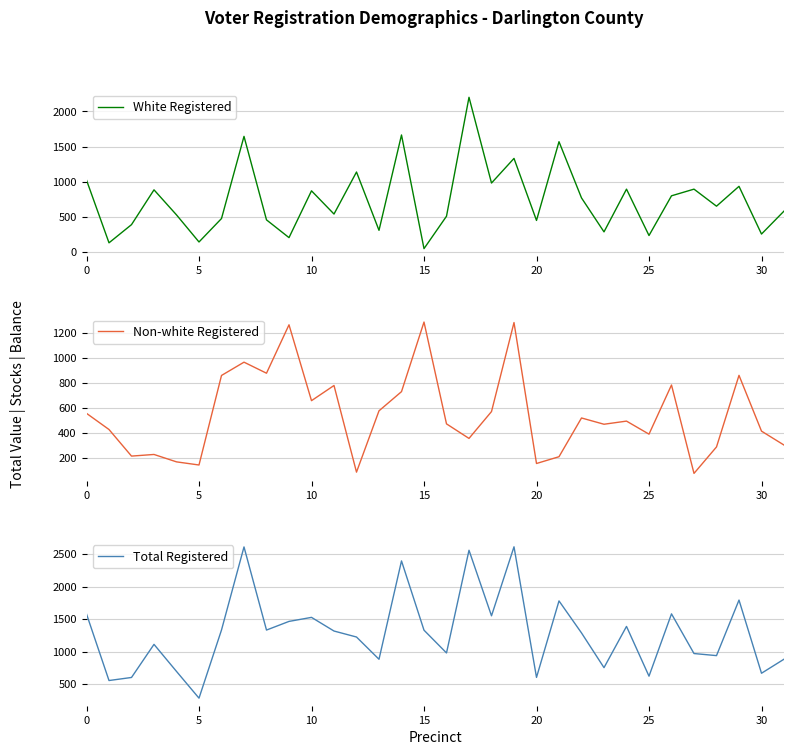

Which category has the highest value in the Total Registered series?

19